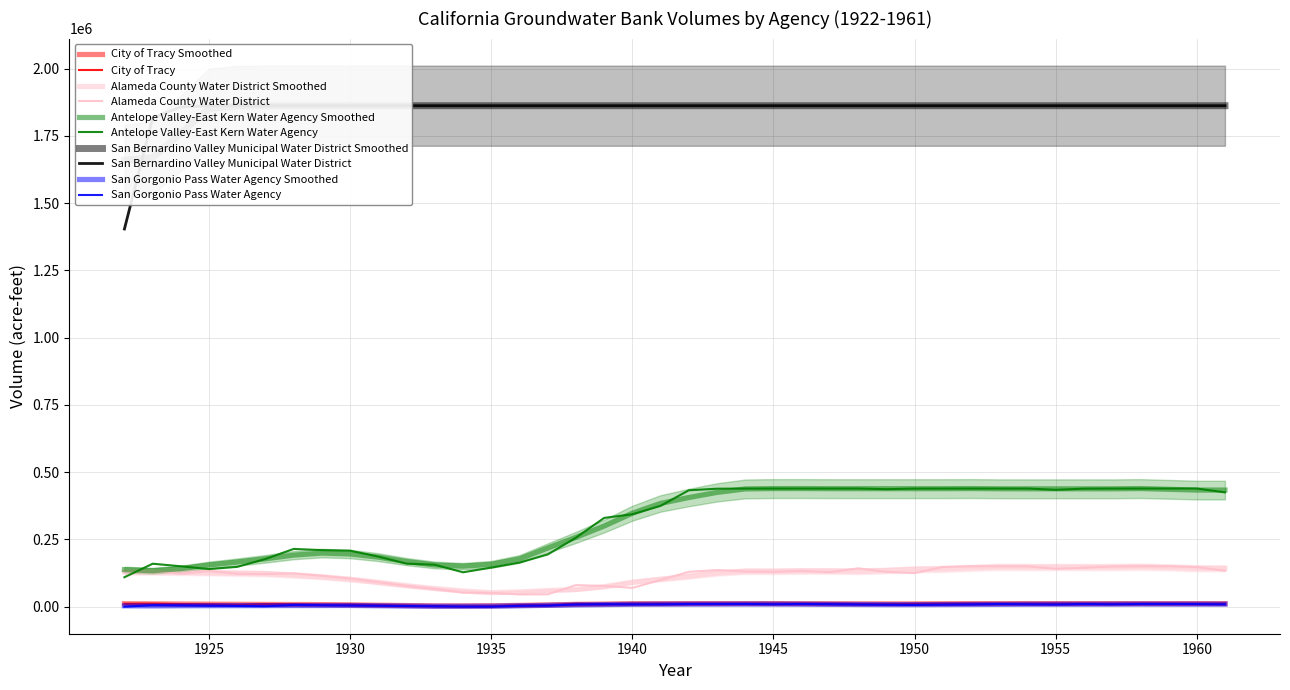

Is the value of Alameda County Water District at 1944 greater than the value of Antelope Valley-East Kern Water Agency at 1923?

No